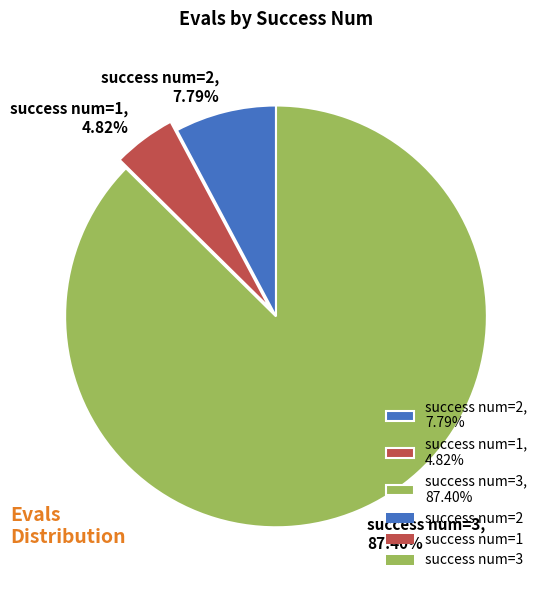

Which has a higher value, success num=3, 87.40% or success num=1, 4.82%?

success num=3, 87.40%